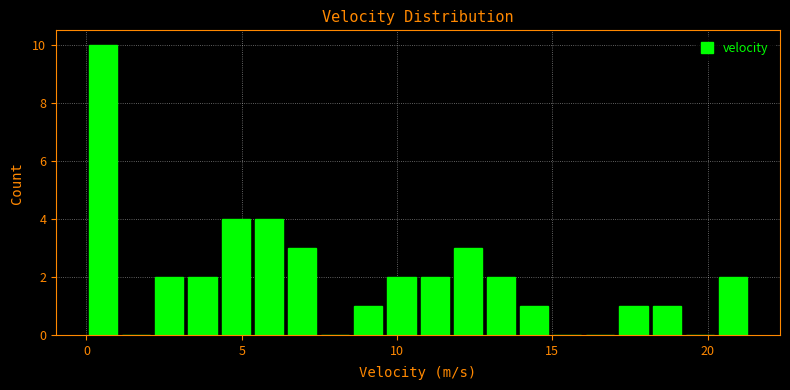

Around what value on the x-axis is the tallest bar? Give the approximate position of its centre, as read against the axis.

0.5